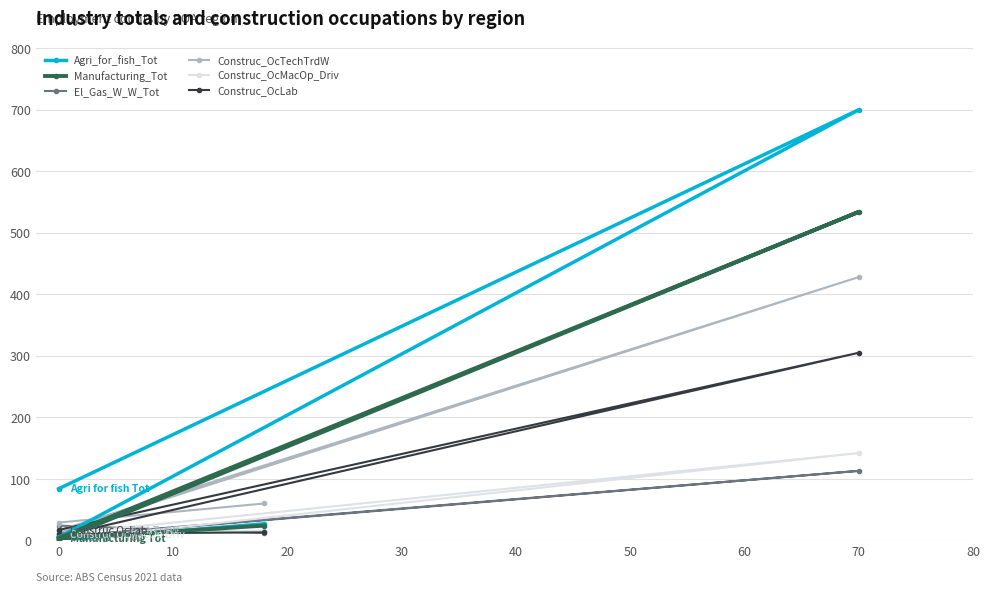

At how many categories does at least one series exceed 76?

2